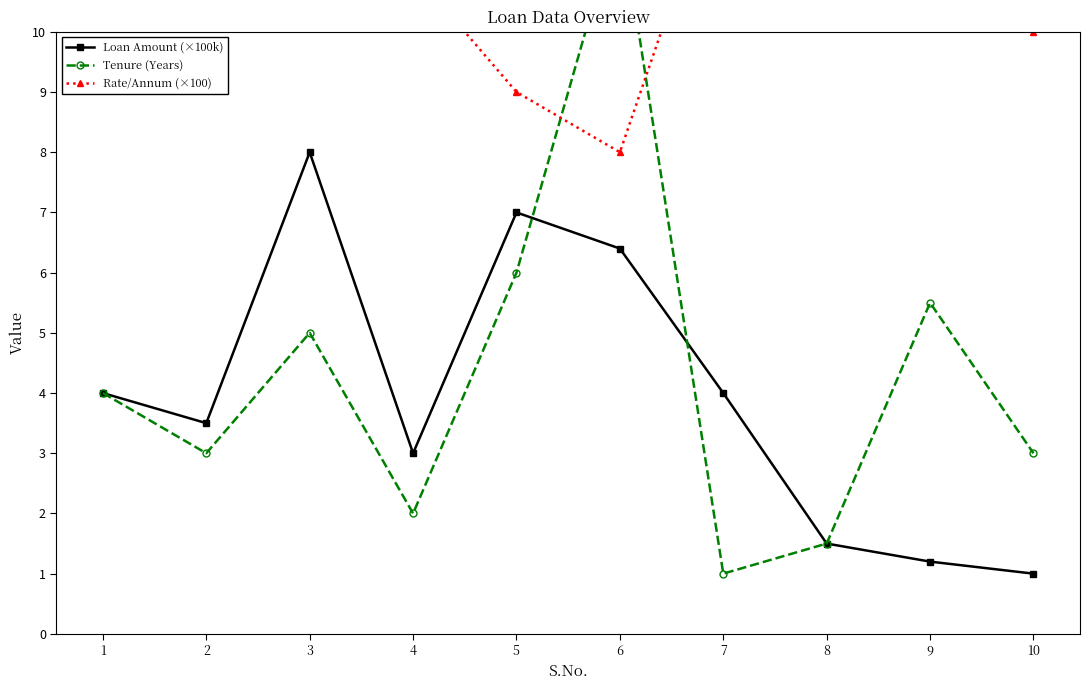

At which category does Tenure (Years) reach its first local peak?

3